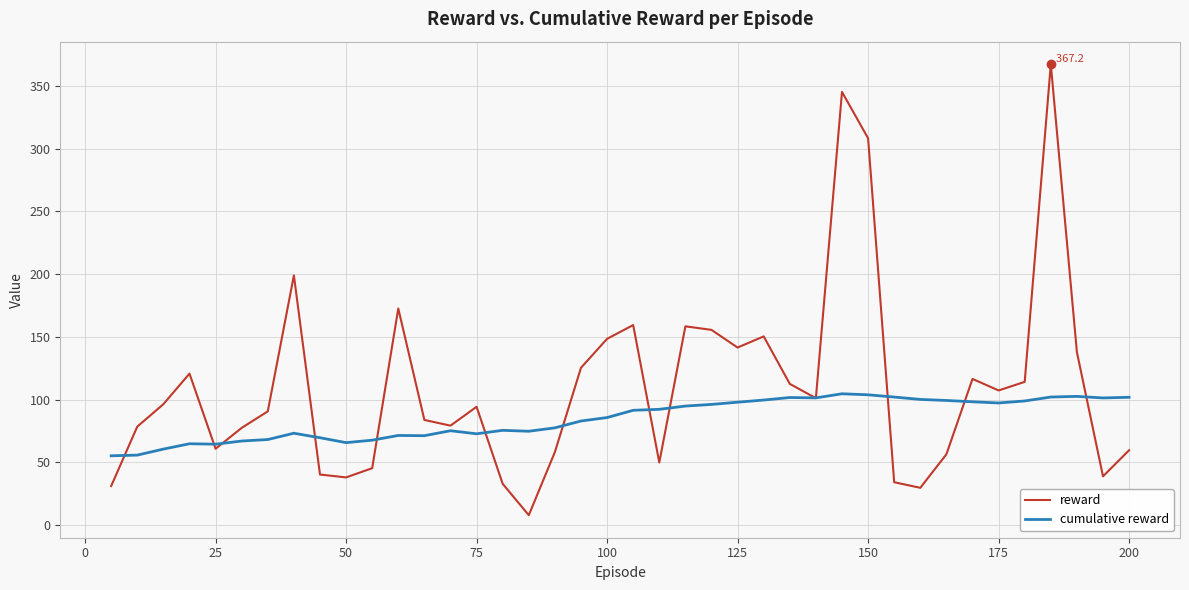

List the series in order of their overall mean, lowest first.

cumulative reward, reward